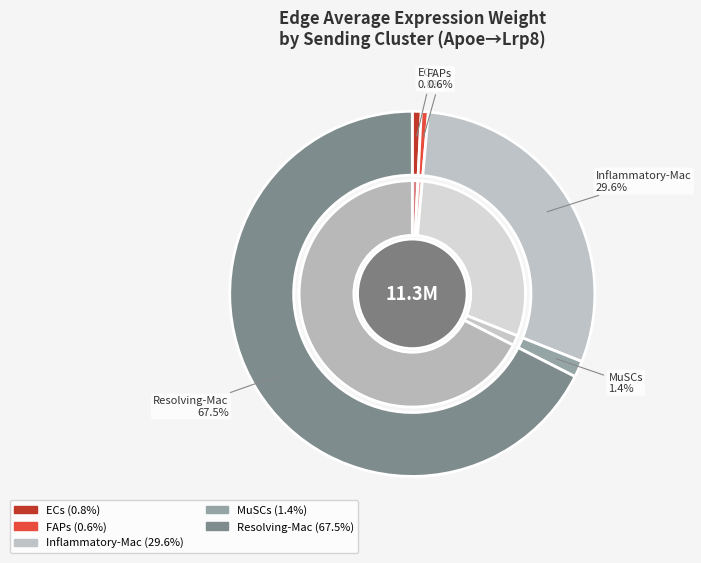

What percentage do Resolving-Mac and Inflammatory-Mac together represent?

97.1%